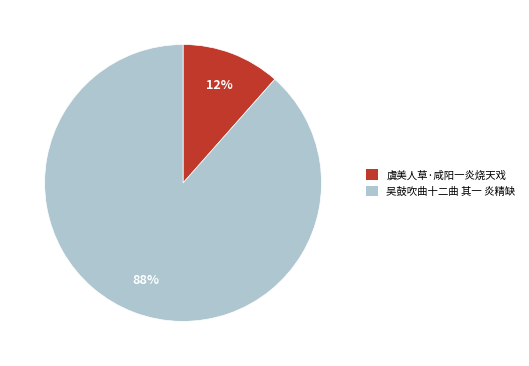

Is the sum of 虞美人草·咸阳一炎烧天戏 and 吴鼓吹曲十二曲 其一 炎精缺 greater than half?

Yes